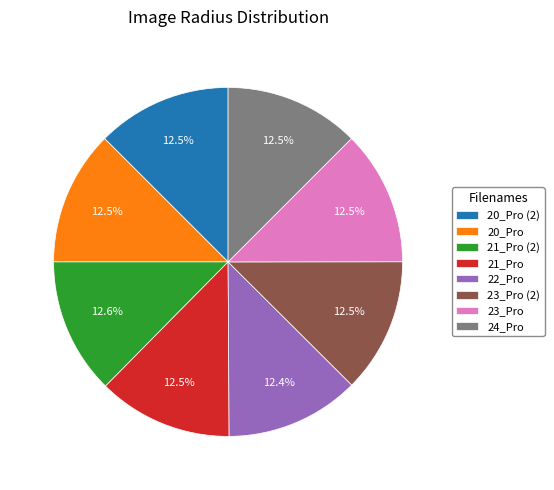

Is 22_Pro the majority of the pie?

No